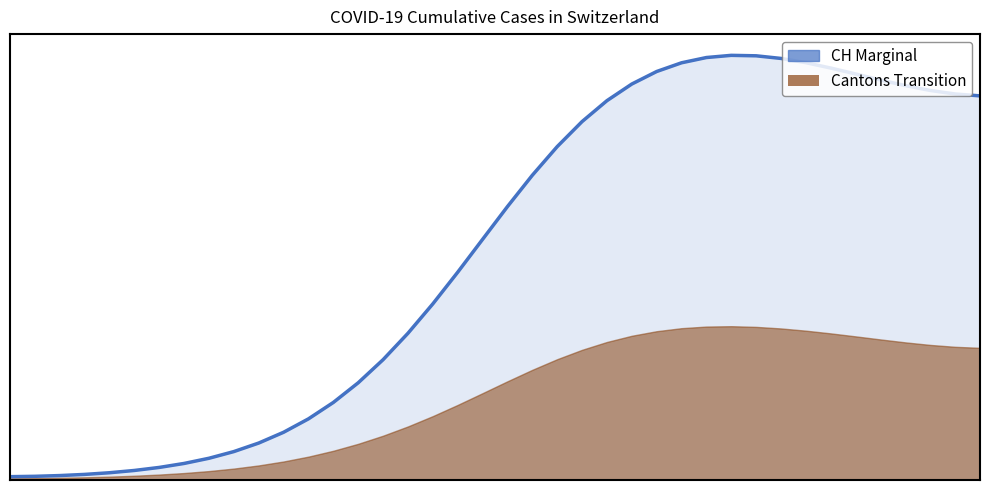

How many lines are shown in the chart?

1